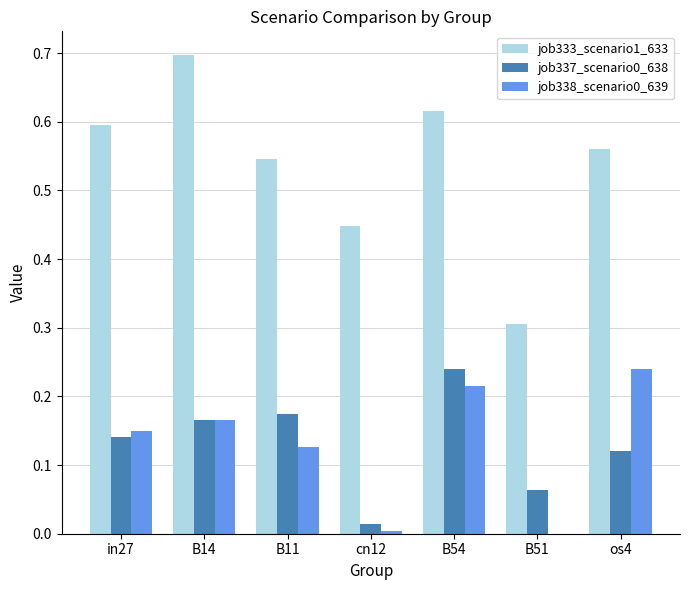

Which series has the largest total across all categories?

job333_scenario1_633